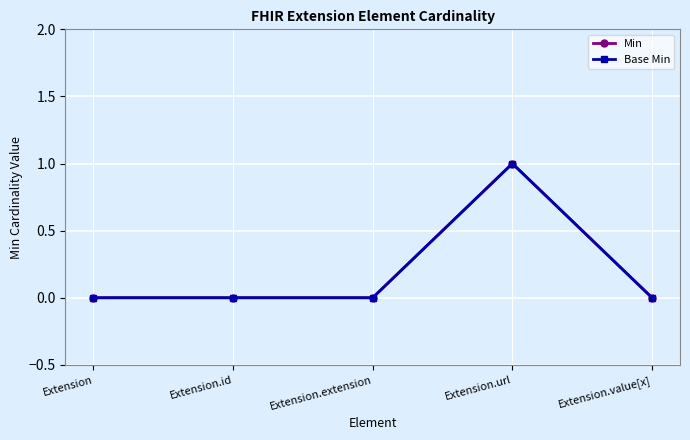

Where is Base Min nearest to the value 0?

Extension